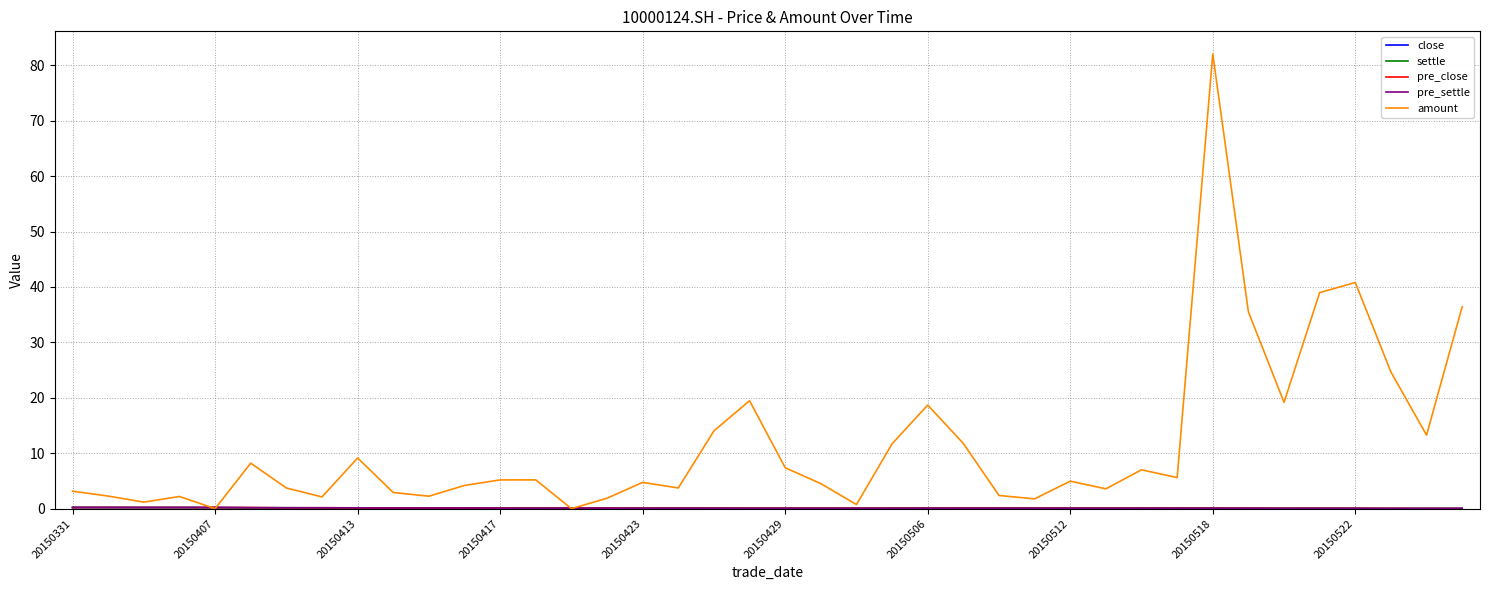

What is the greatest value displayed?

82.0